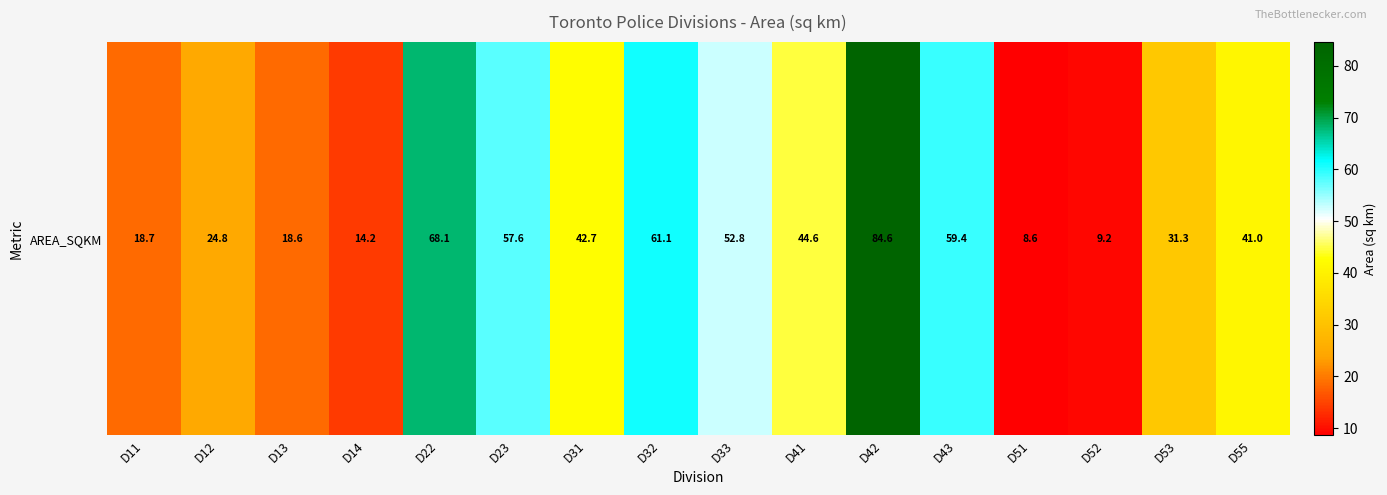

Read the value at D14.

14.2